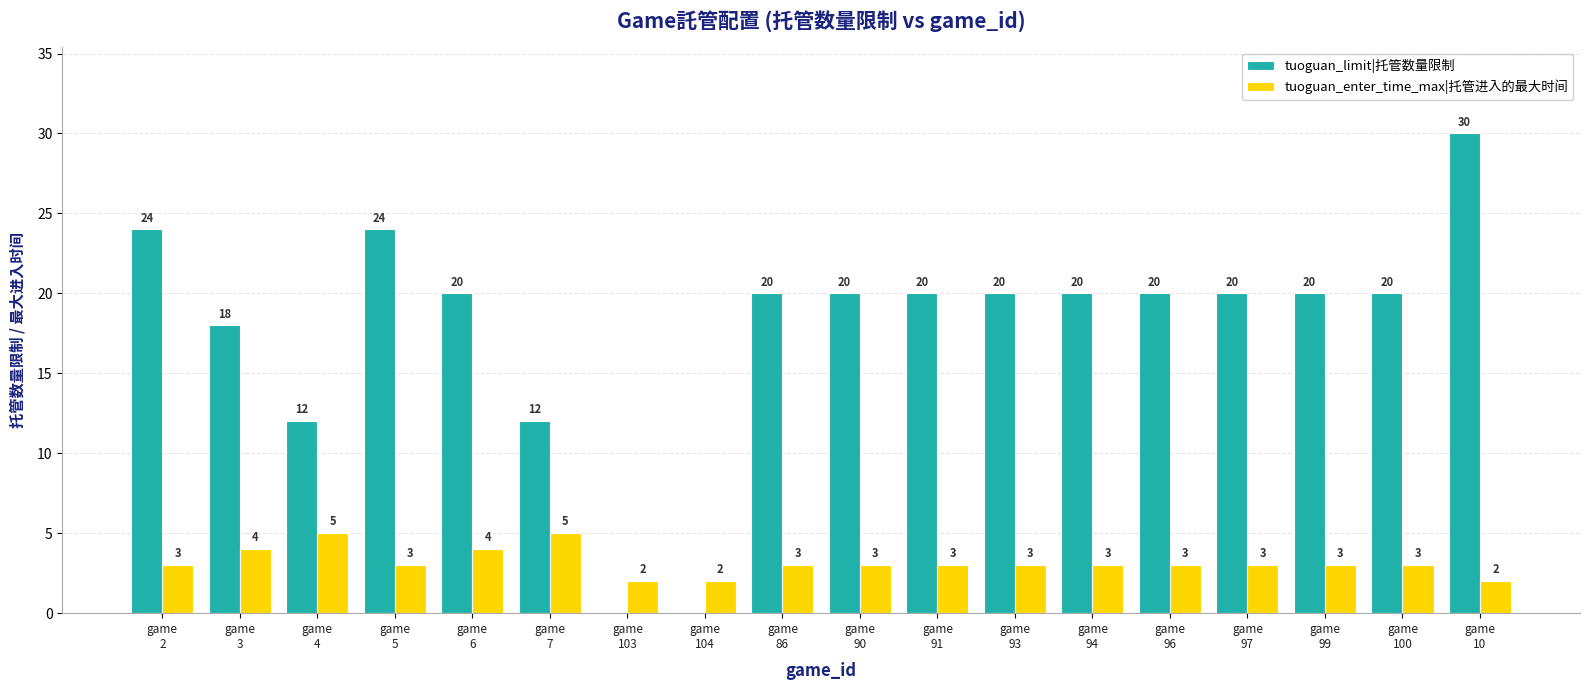

True or false: tuoguan_limit|托管数量限制 has a value of 20 at game
6.

True